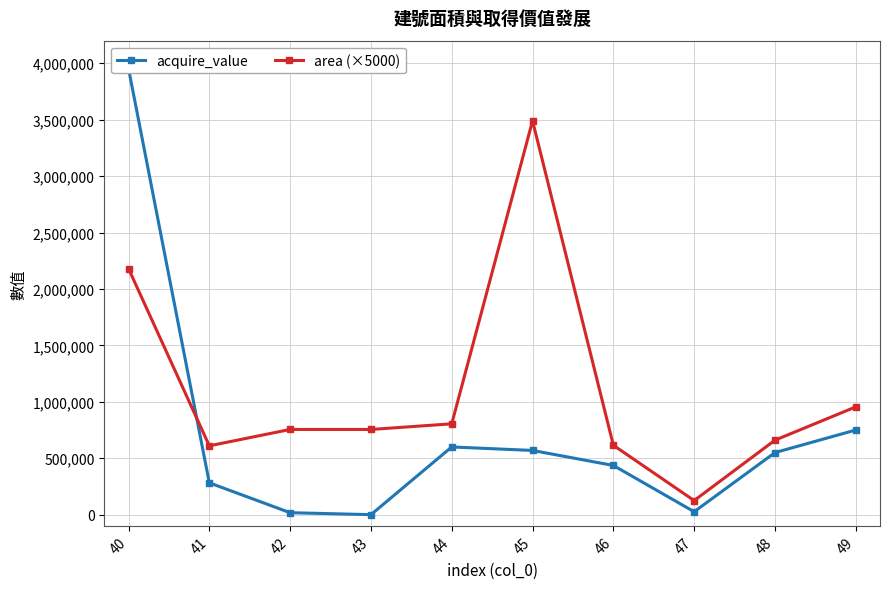

True or false: acquire_value has a value of 436000 at 46.

True